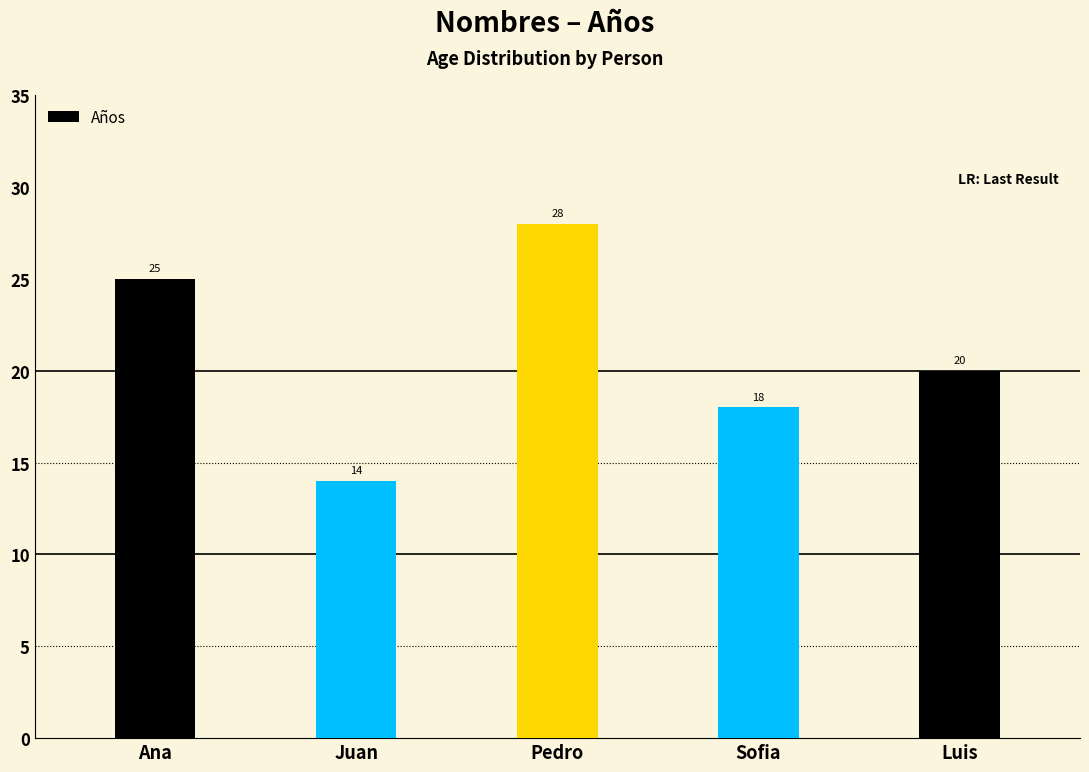

What is the approximate value at Sofia, to the nearest 5?

20